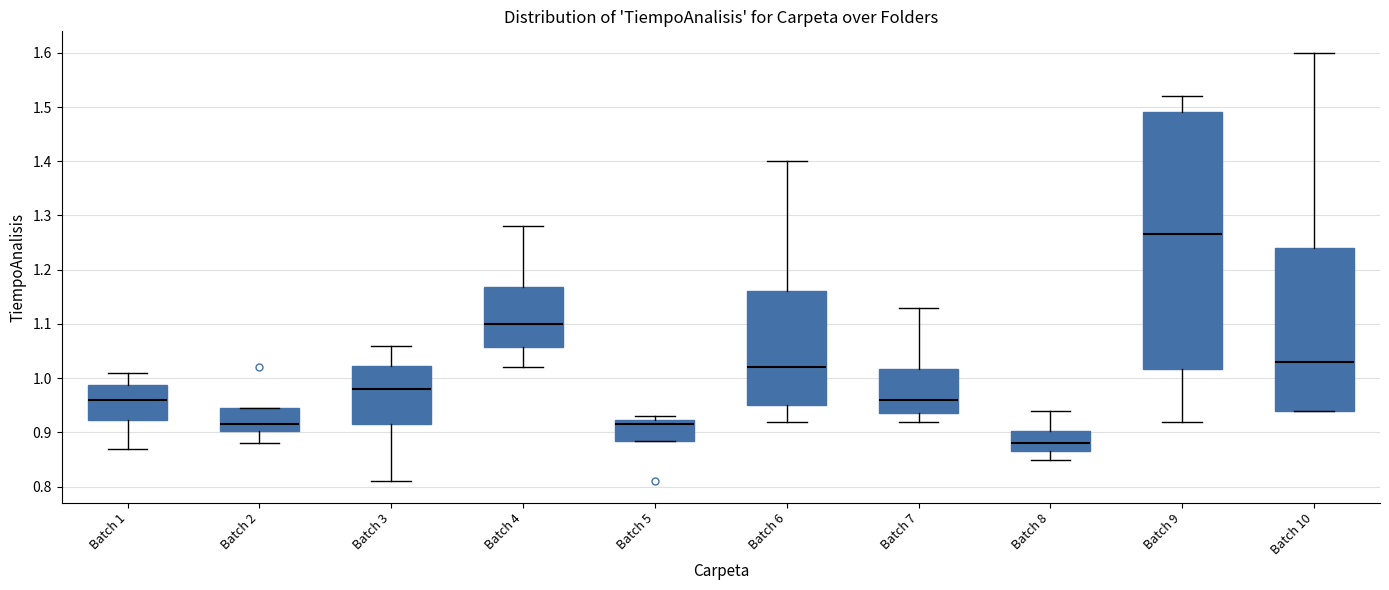

Where does the upper whisker of the box for Batch 8 end on the y-axis? The values are not printed on the chart, so give them approximately, as read against the axis.

0.94